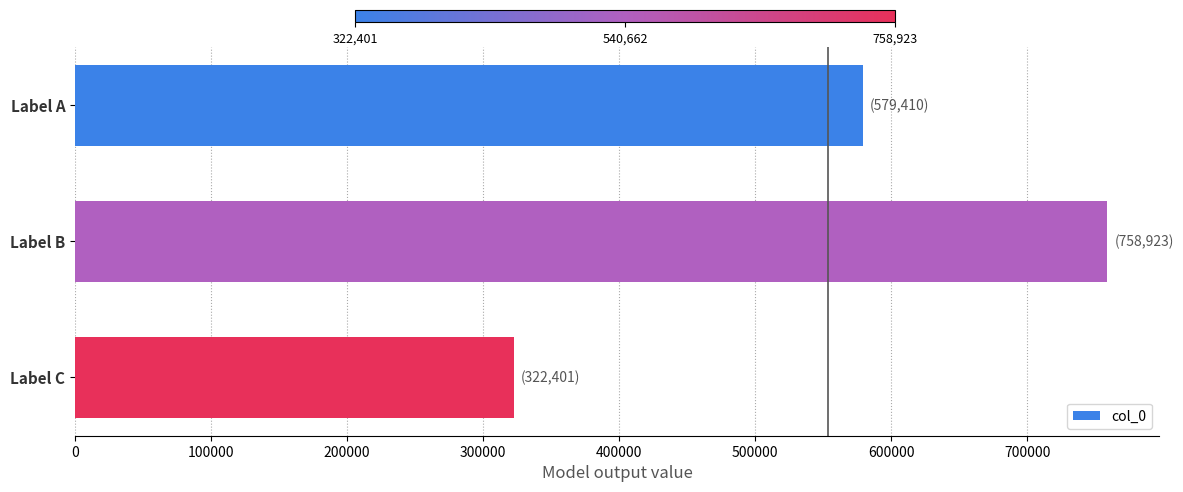

Are the bars grouped side by side (vs. stacked)?

No